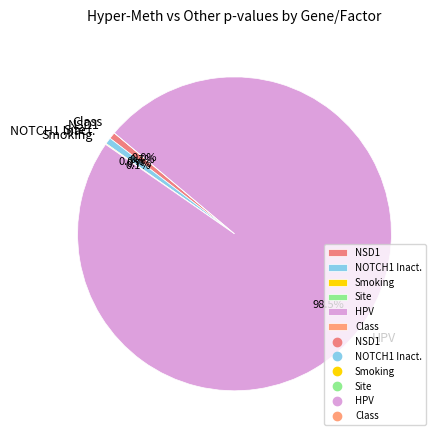

Is HPV the majority of the pie?

Yes